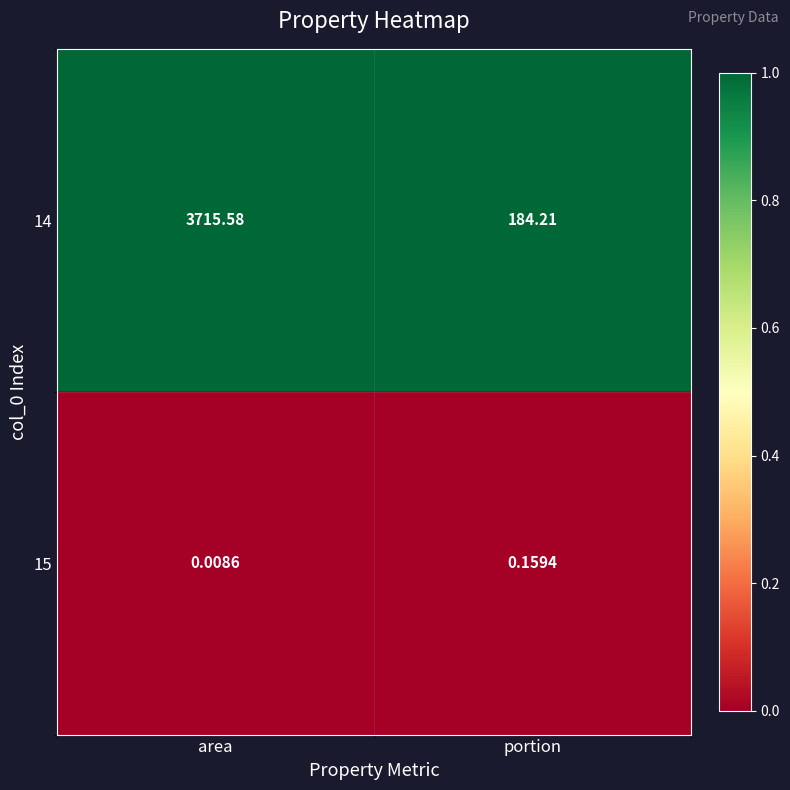

At which label is 15 closest to 0?

area